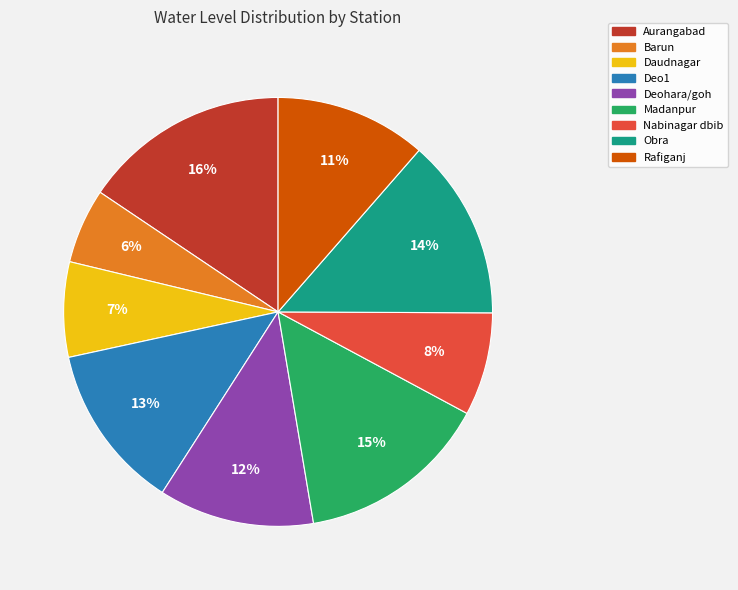

Does any single category account for the majority?

No